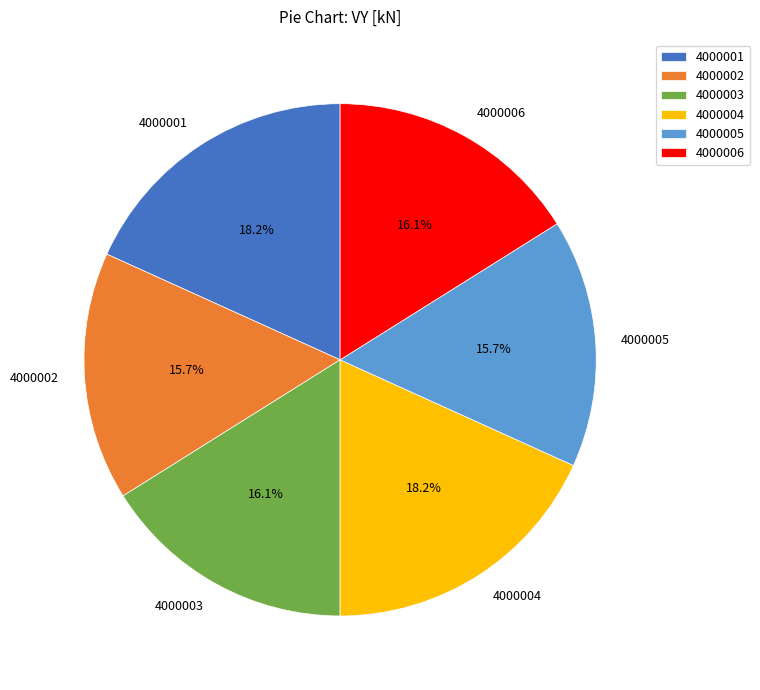

Does 4000001 account for over 50% of the chart?

No